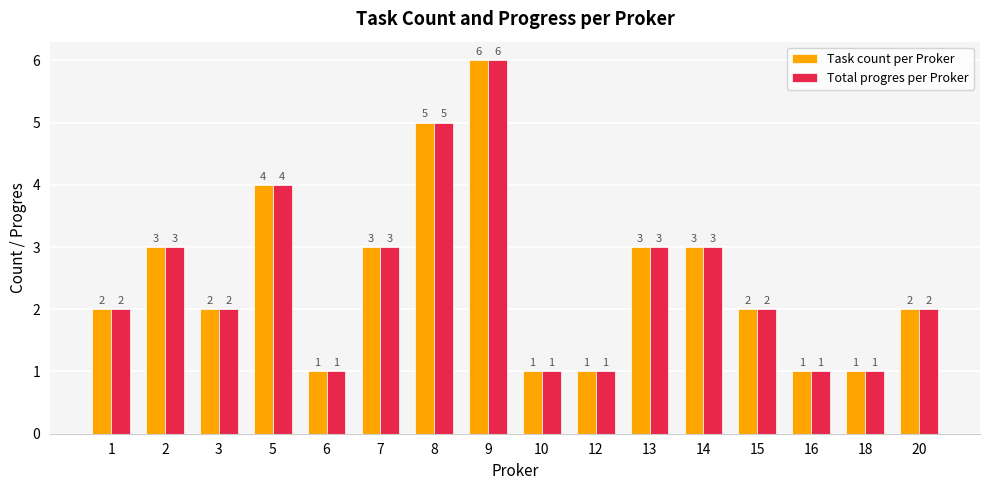

Which category has the highest value across all series?

9